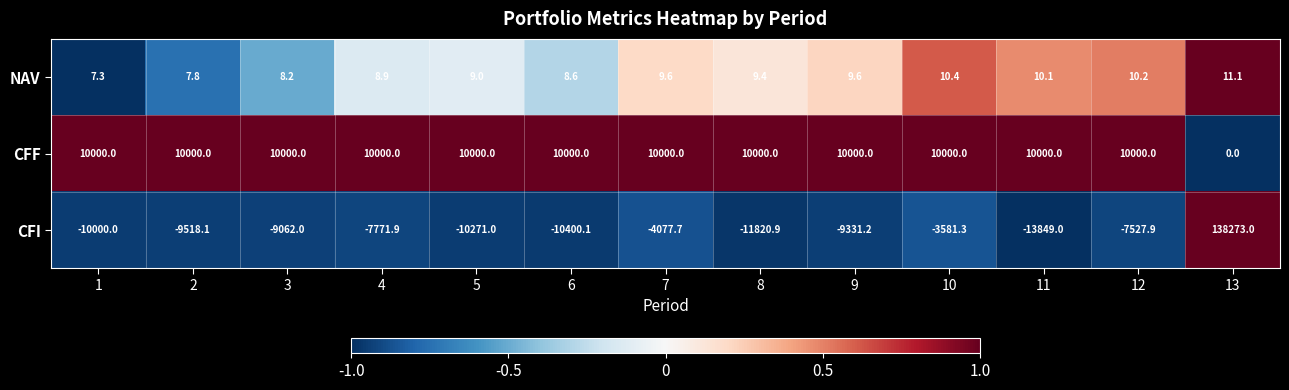

Rank the series by their maximum value, from lowest to highest.

NAV, CFF, CFI